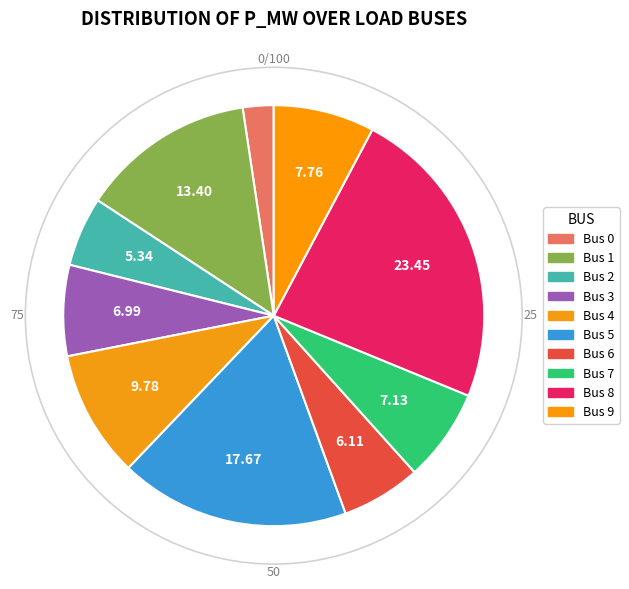

Count the number of slices in the pie.

10